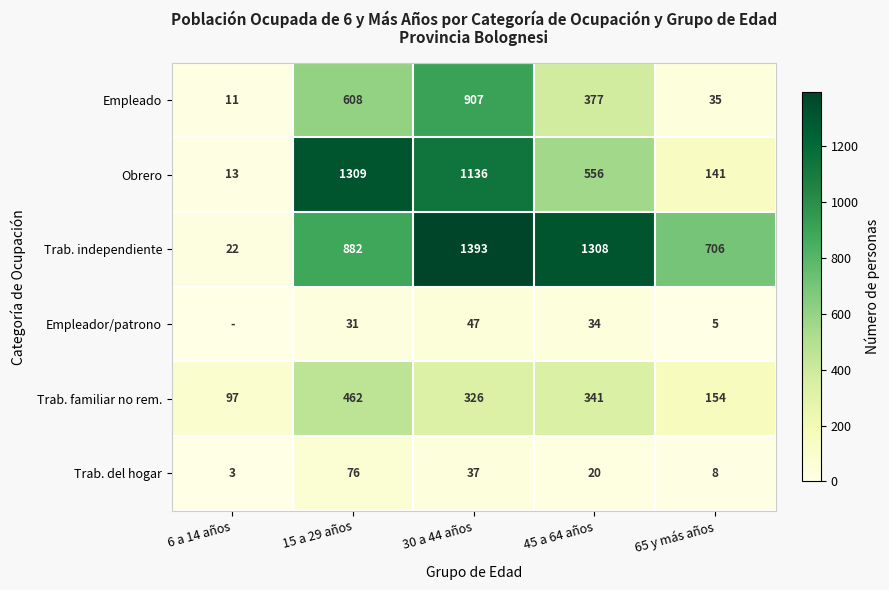

Rank the categories by Empleado value from lowest to highest.

6 a 14 años, 65 y más años, 45 a 64 años, 15 a 29 años, 30 a 44 años